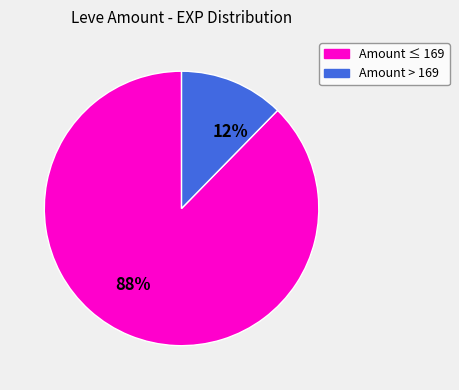

How many segments does this pie chart have?

2